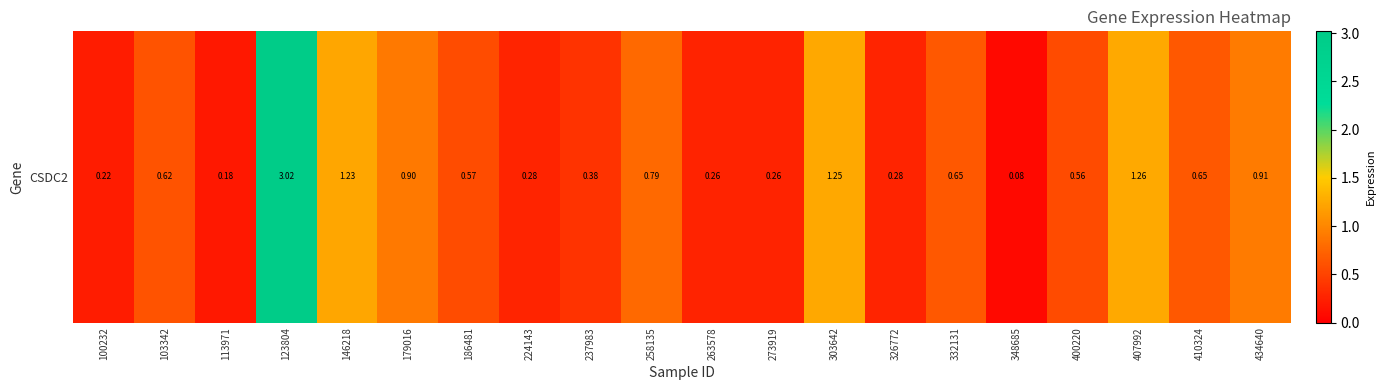

The value at 258135 is 1.1. True or false?

False